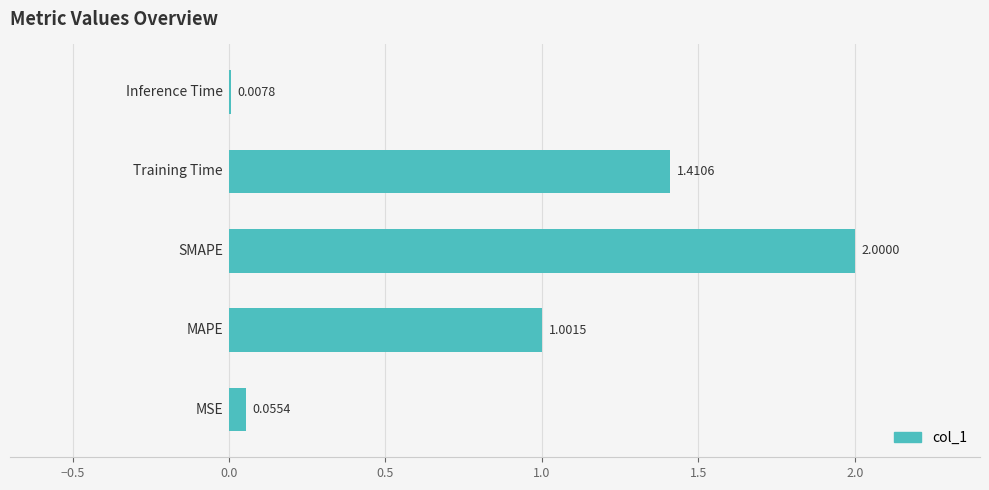

What is the sum of all values?

4.5